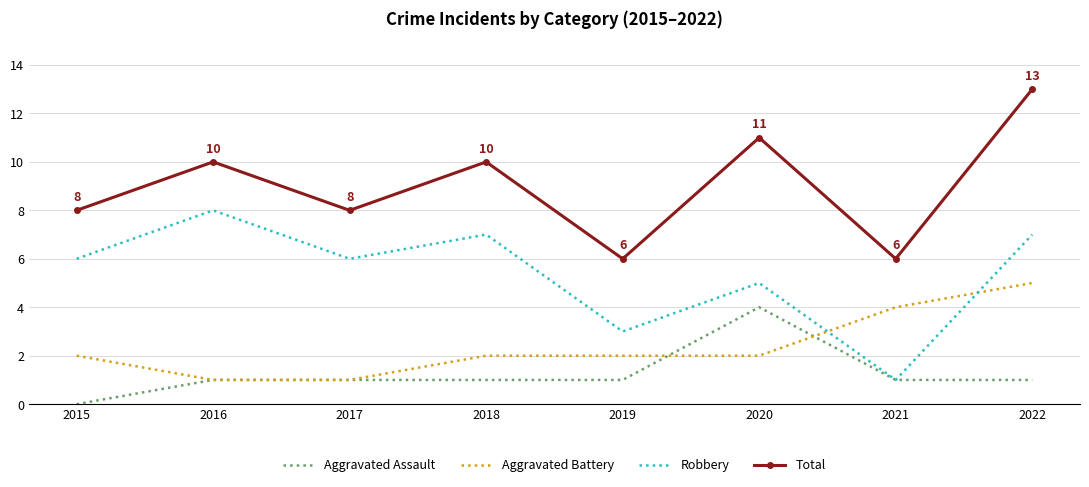

The Aggravated Battery series shows 7 at 2021. True or false?

False